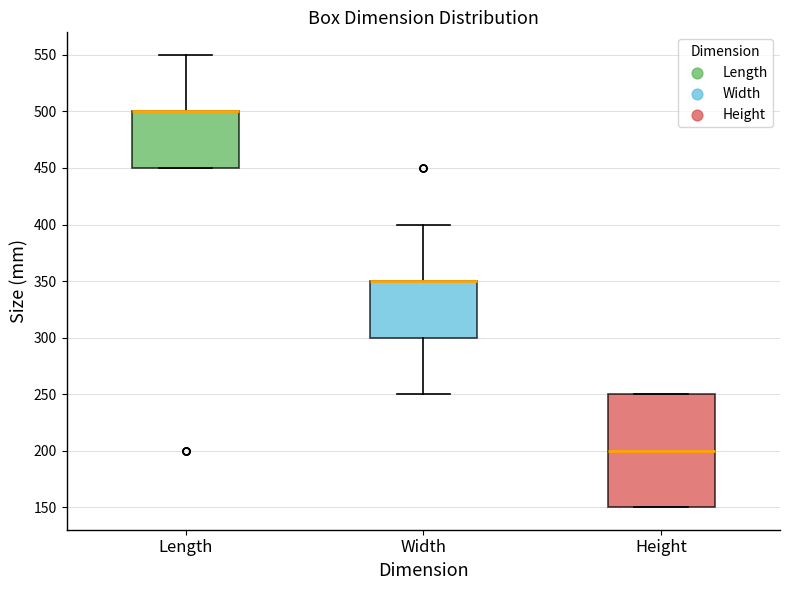

Reading left to right, read every box against the y-axis: the position of its median line, the range the box covers, and the ends of its whiskers. The values are not printed on the chart, so give them approximately, as read against the axis.

Length: median 500 (drawn on the box's upper edge), box 450 to 500, whiskers 450 to 550
Width: median 350 (drawn on the box's upper edge), box 300 to 350, whiskers 250 to 400
Height: median 200, box 150 to 250, whiskers 150 to 250